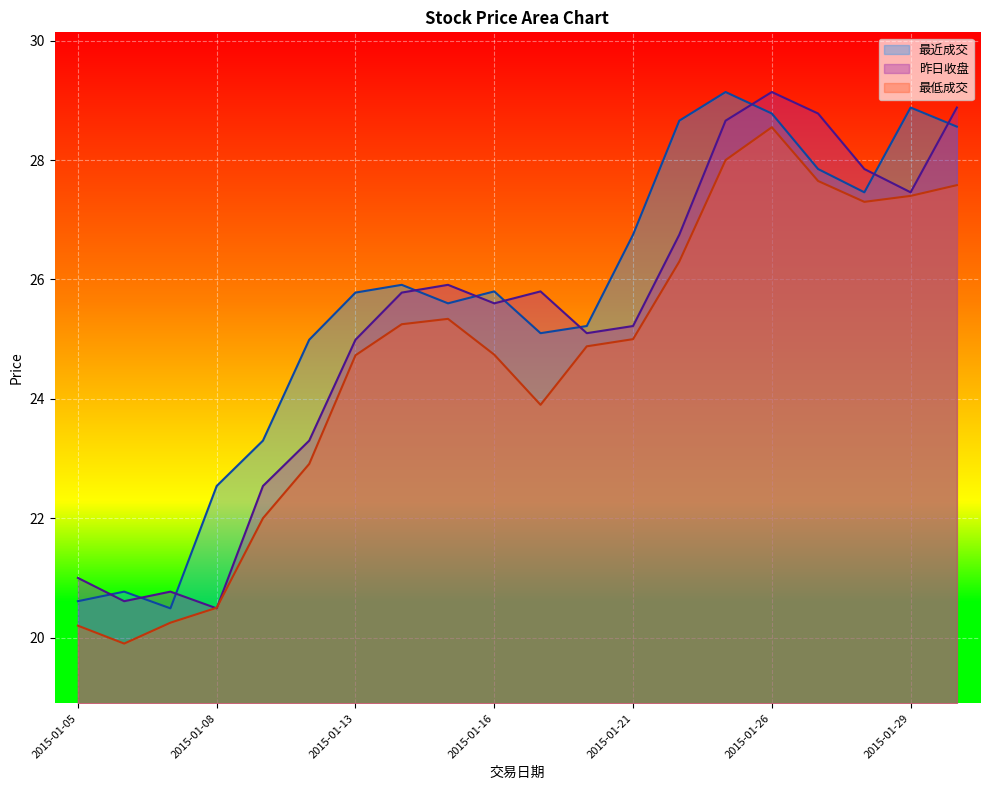

At how many categories does at least one series exceed 23?

16